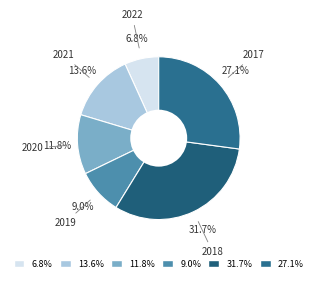

Which has a higher value, 11.8% or 13.6%?

13.6%